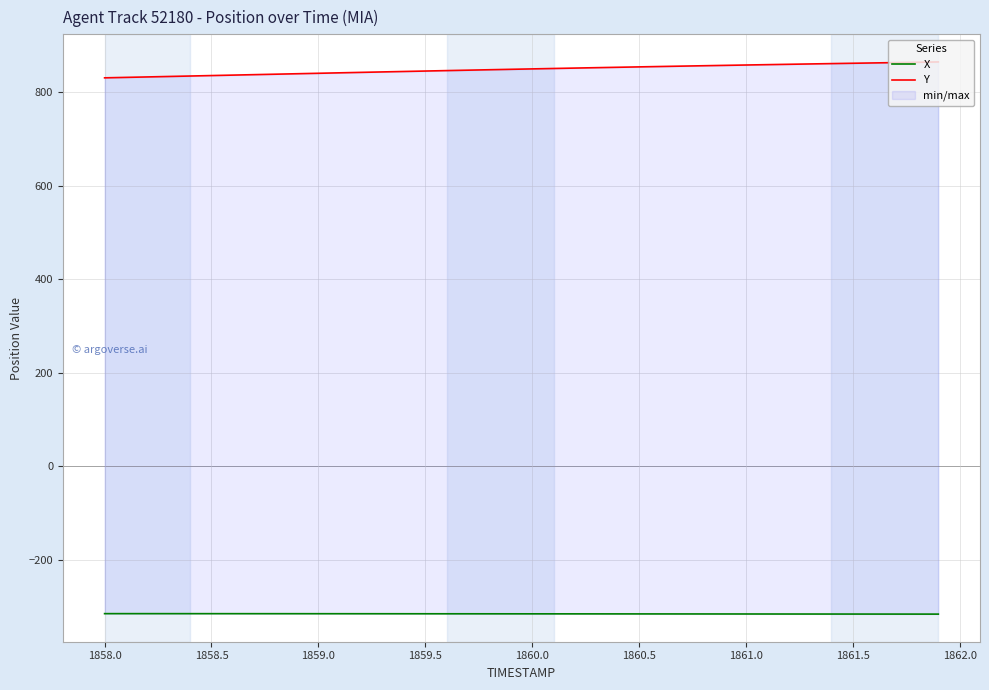

Which series has the largest range (max minus min)?

Y